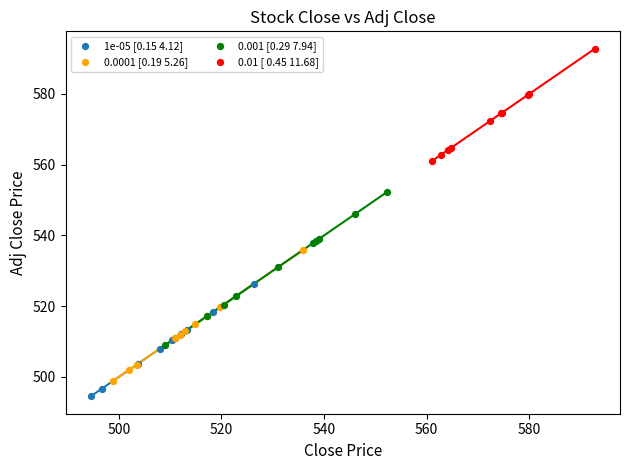

Which series contains the highest Y value?

0.01 [ 0.45 11.68]